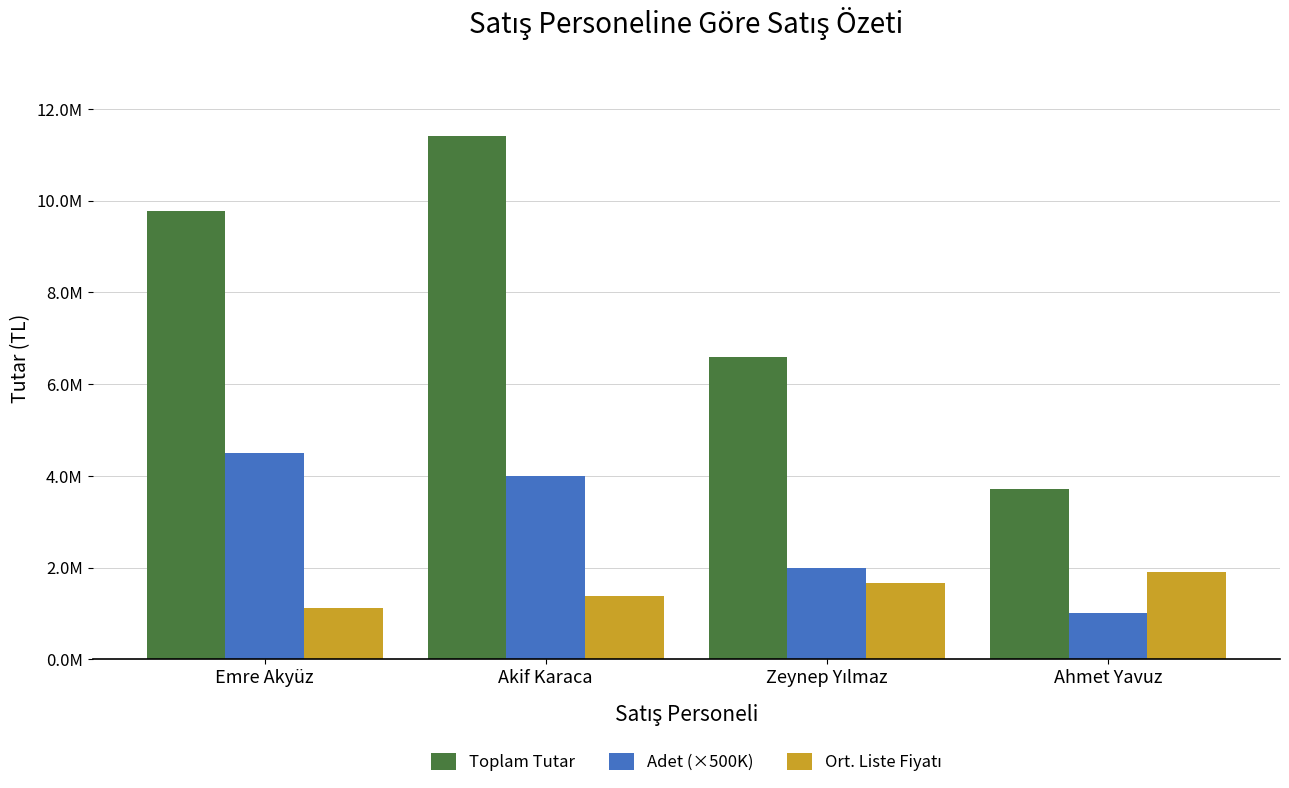

Does the chart contain any negative values?

No